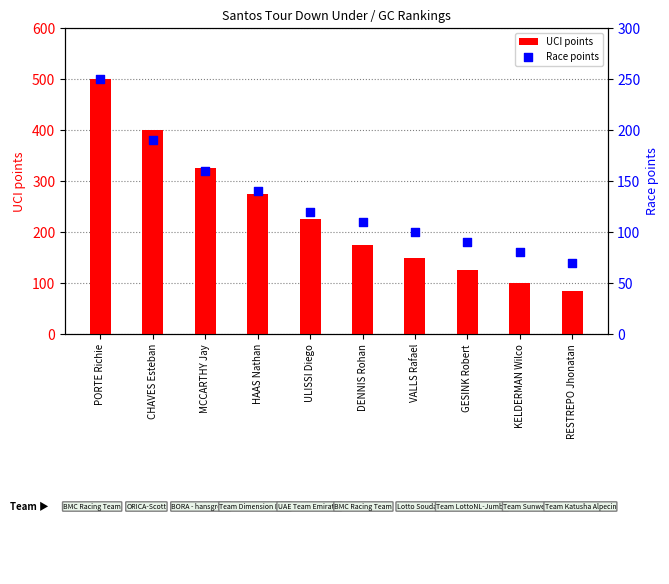

Which series reaches the maximum Y coordinate?

UCI points